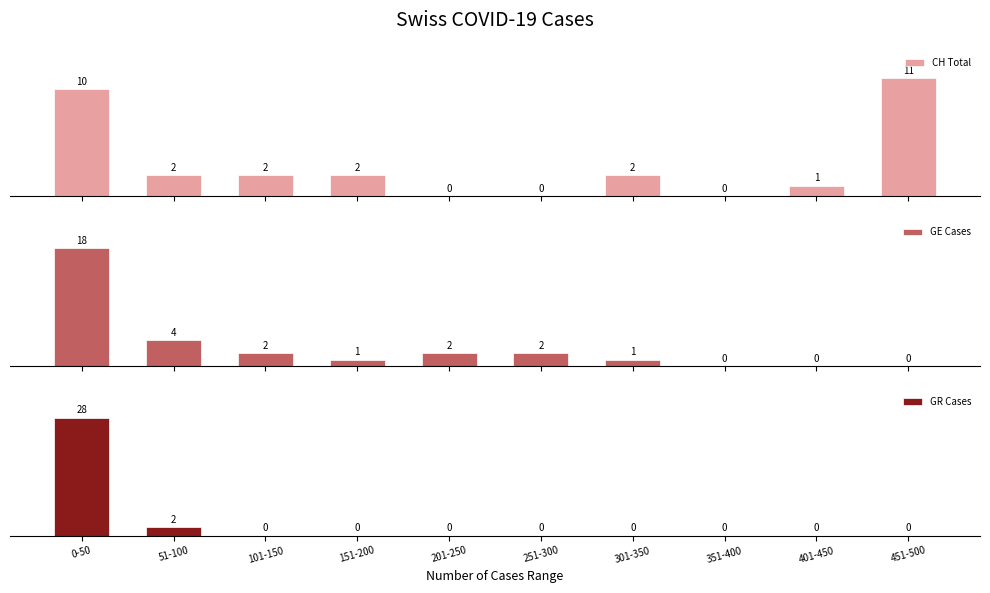

How many distinct data groups are displayed?

3